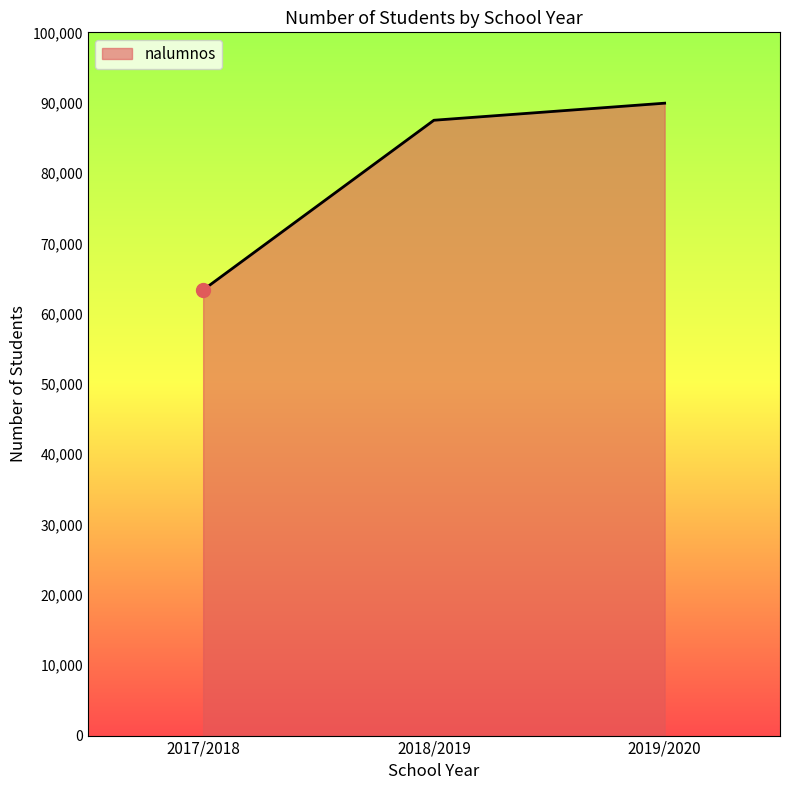

What is the difference between the maximum and second lowest values?

2426